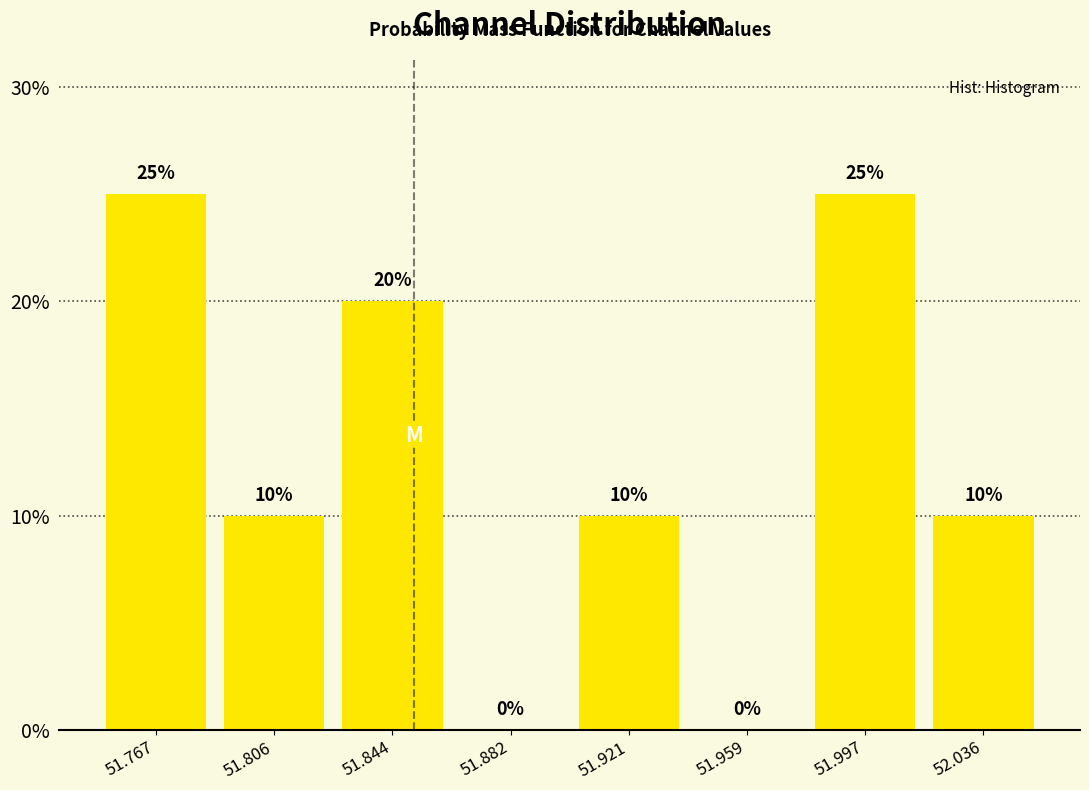

Reading left to right, list every bar in this chart as the range it spans on the x-axis followed by its height. The bar edges are not printed on the chart, so give them approximately, as read against the axis.

51.750 to 51.785: 25
51.785 to 51.825: 10
51.825 to 51.865: 20
51.865 to 51.900: 0
51.900 to 51.940: 10
51.940 to 51.980: 0
51.980 to 52.015: 25
52.015 to 52.055: 10